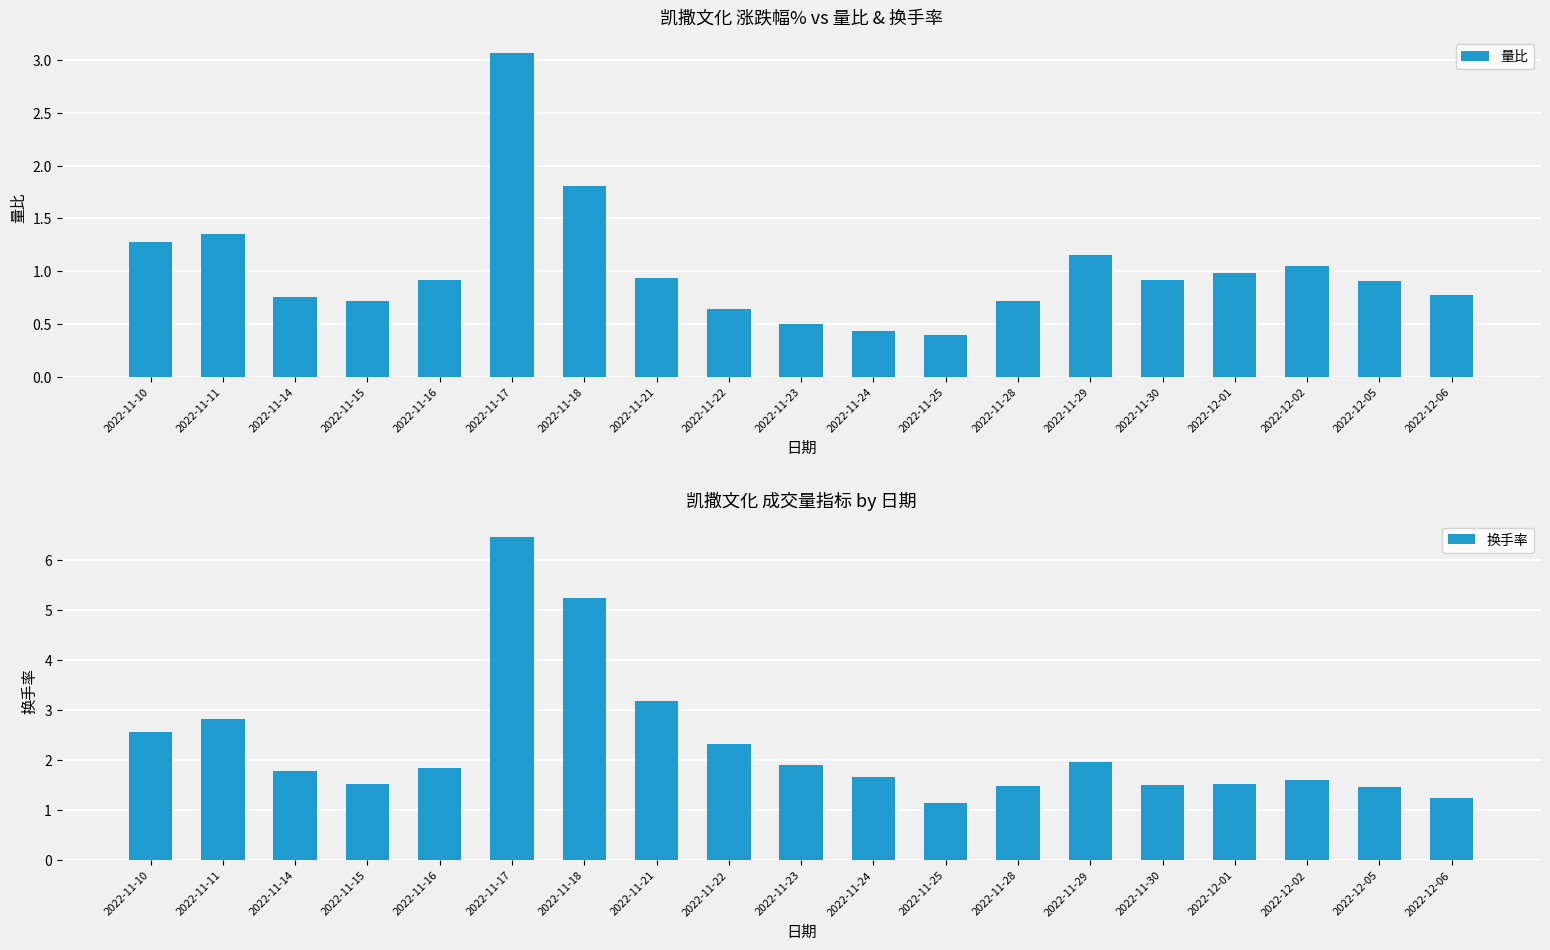

What are all the series names shown in the legend?

量比, 换手率